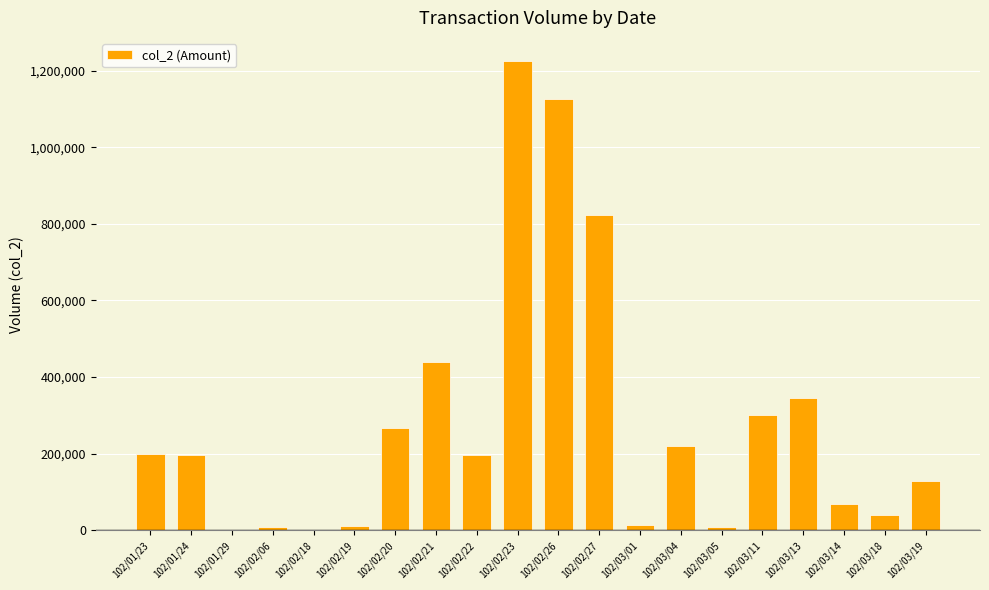

What is the ratio of the value at 102/03/04 to the value at 102/03/13?

0.6